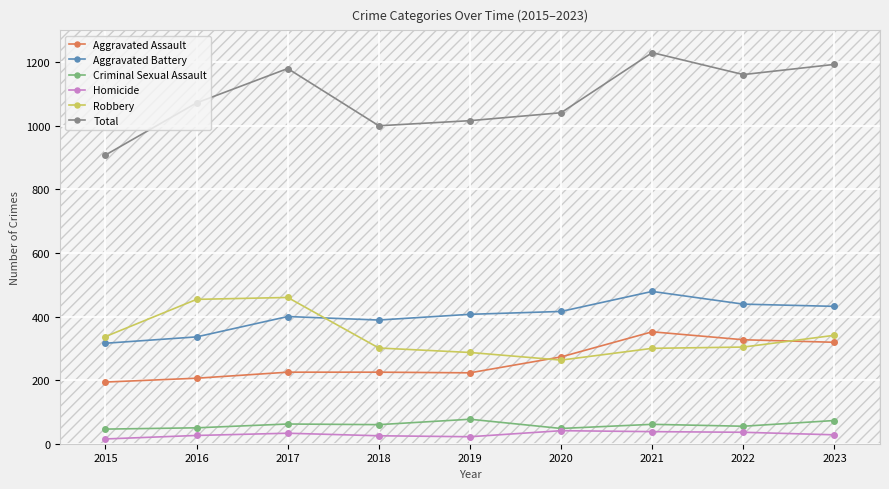

What is the difference between the Robbery values at 2022 and 2015?

33